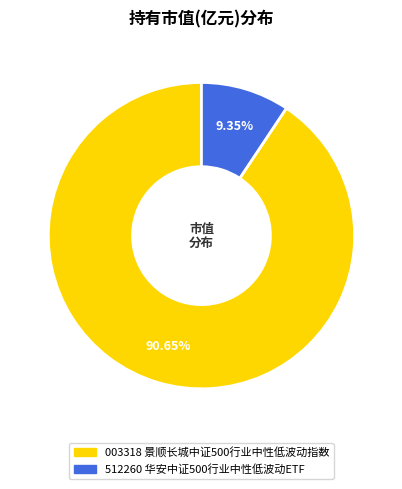

Is there a majority slice in this chart?

Yes